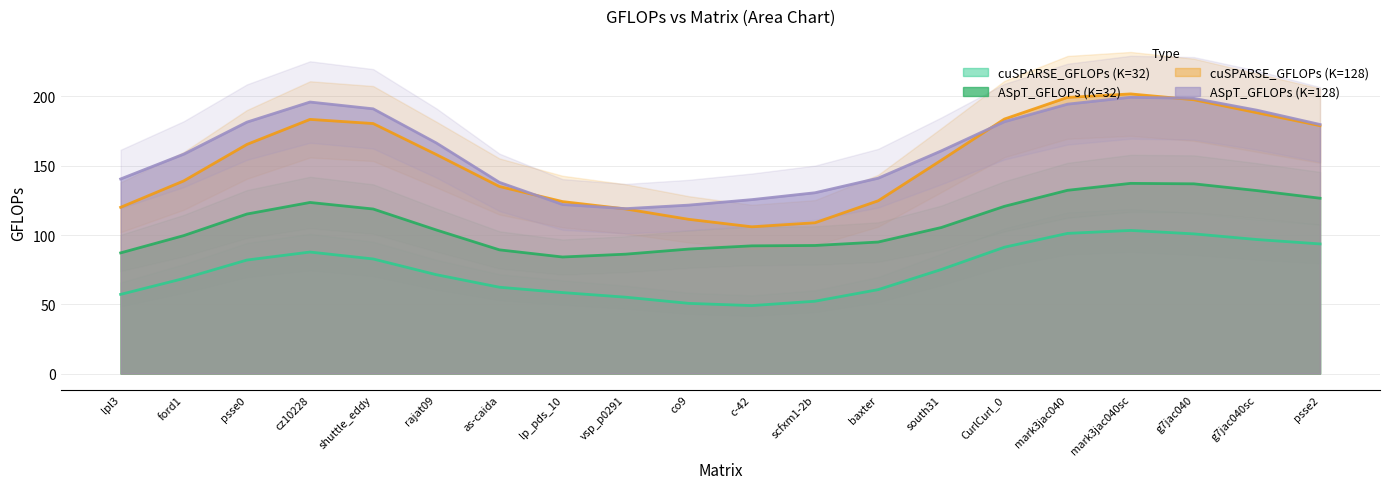

Between cz10228 and psse2, which series saw the biggest shift?

ASpT_GFLOPs (K=128)